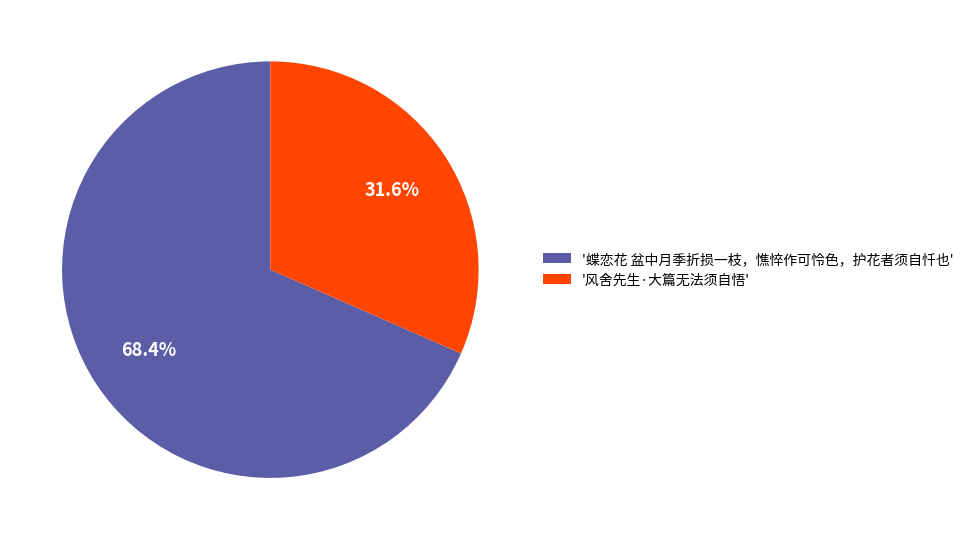

How many segments does this pie chart have?

2